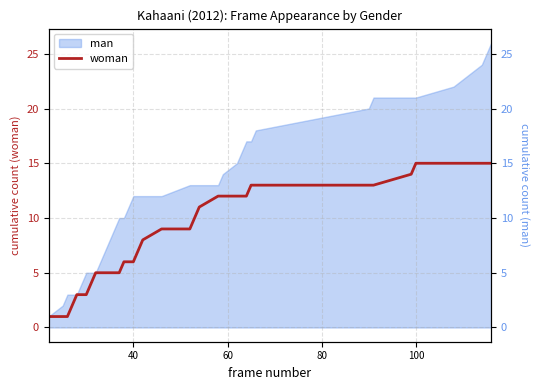

What is the difference between the maximum and minimum values?

14